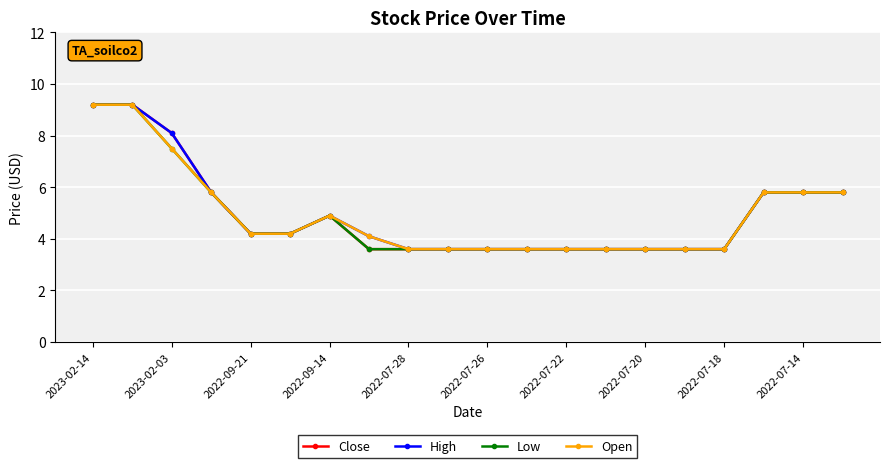

At how many categories does at least one series exceed 4?

11